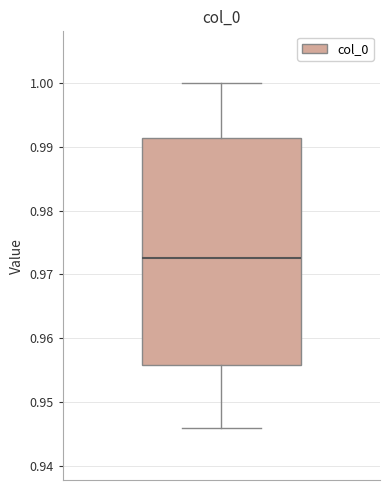

Transcribe this box plot: give where the median line is, the range the box spans, and where the two whiskers end, as read against the y-axis. The values are not printed on the chart, so give them approximately, as read against the axis.

median 0.973, box 0.956 to 0.991, whiskers 0.946 to 1.000